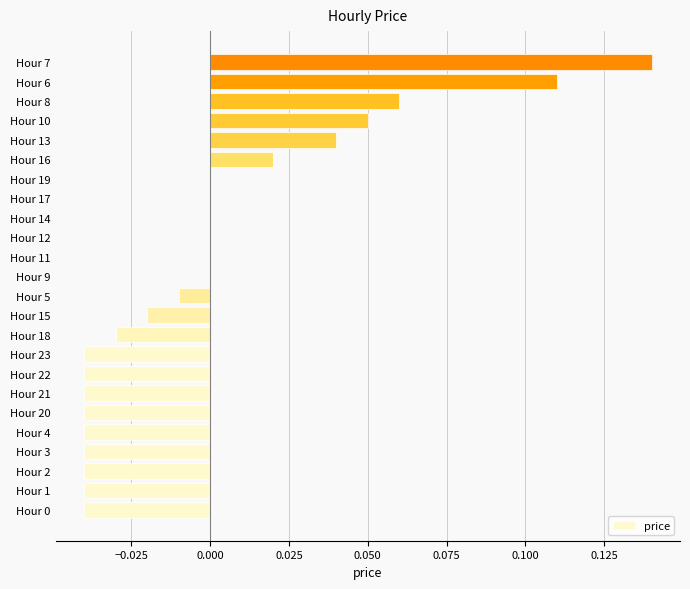

Which has a higher value, Hour 20 or Hour 15?

Hour 15